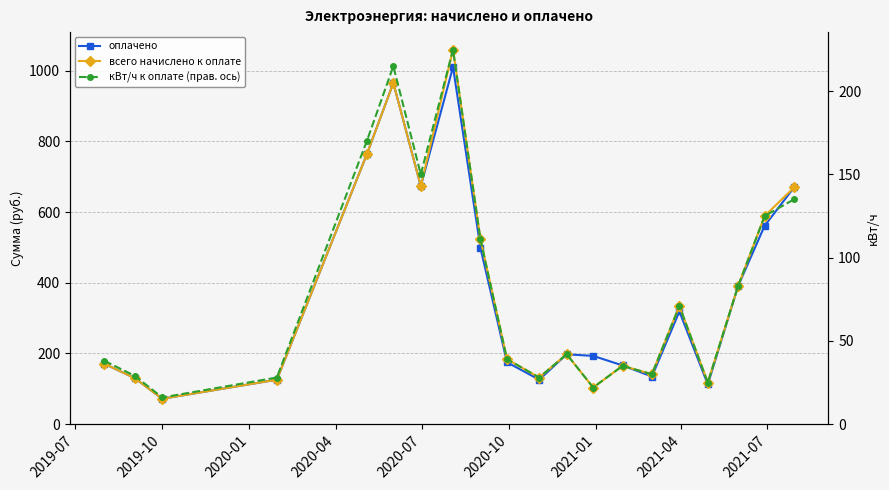

What is the difference between the second highest and minimum values in the всего начислено к оплате series?

893.5